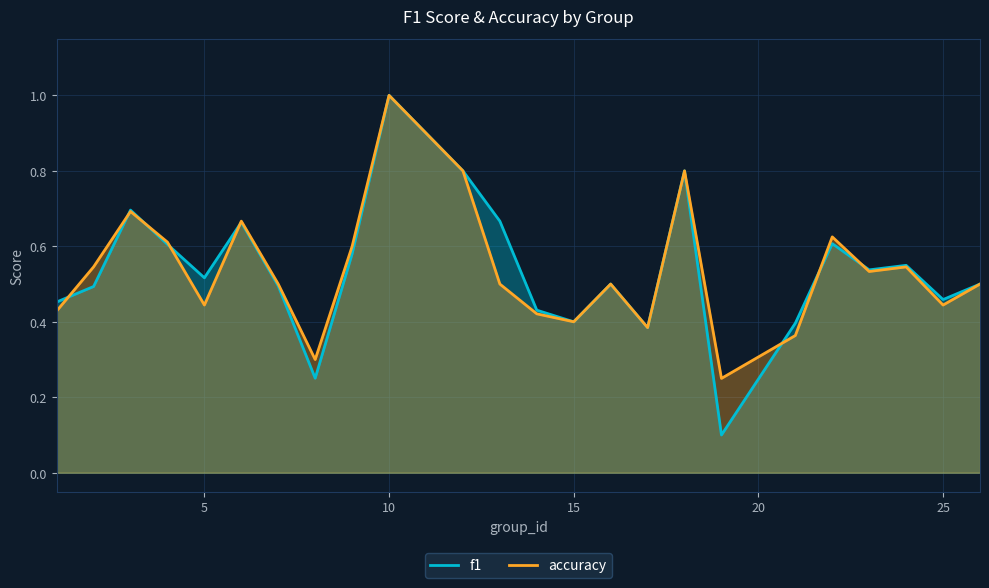

At which category is the sum across all series the highest?

10